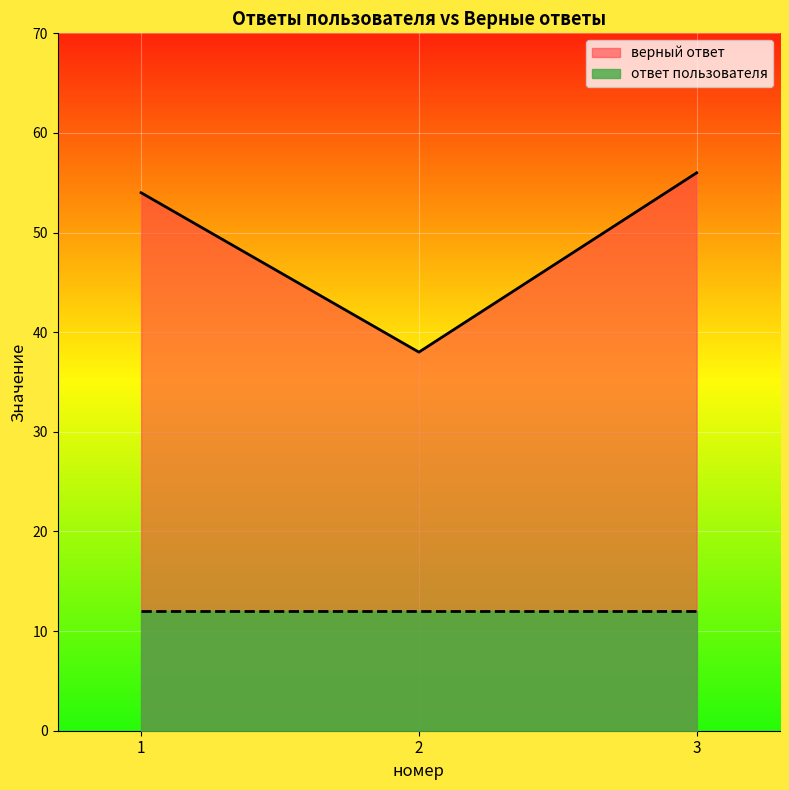

List the labels in order of value, largest first.

3, 1, 2